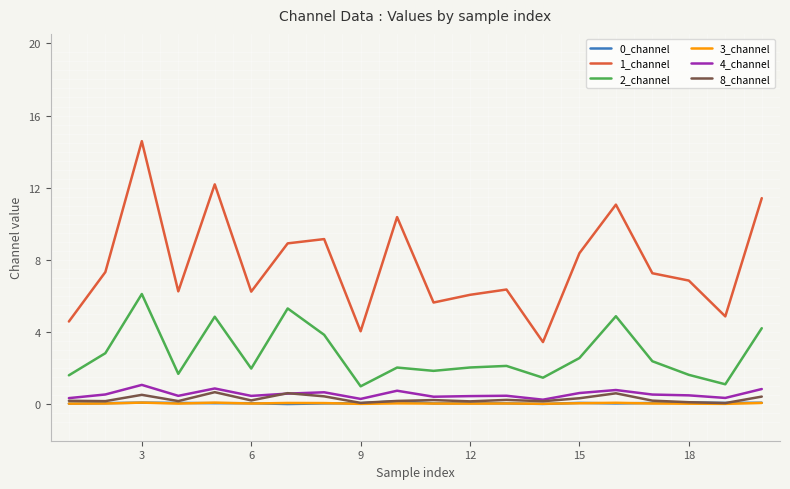

In 8_channel, how many points are lower than both neighbors (excluding endpoints)?

7